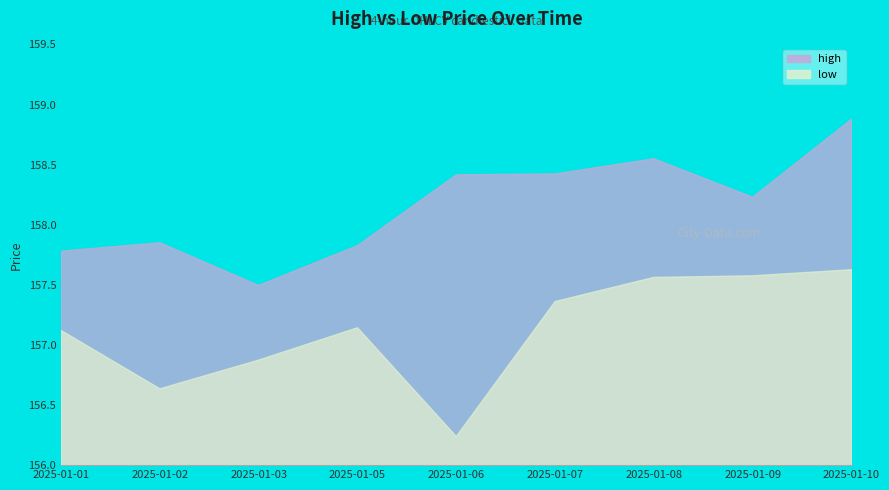

At which category does low reach its first local peak?

2025-01-05